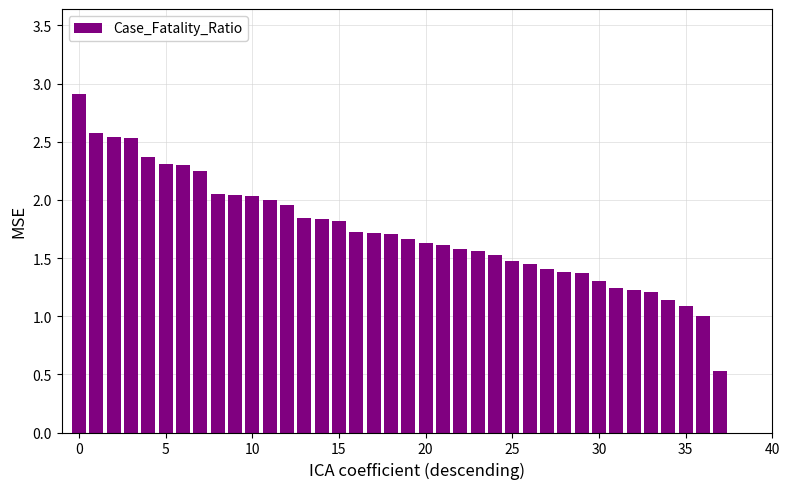

What is the sum of all values?

65.9